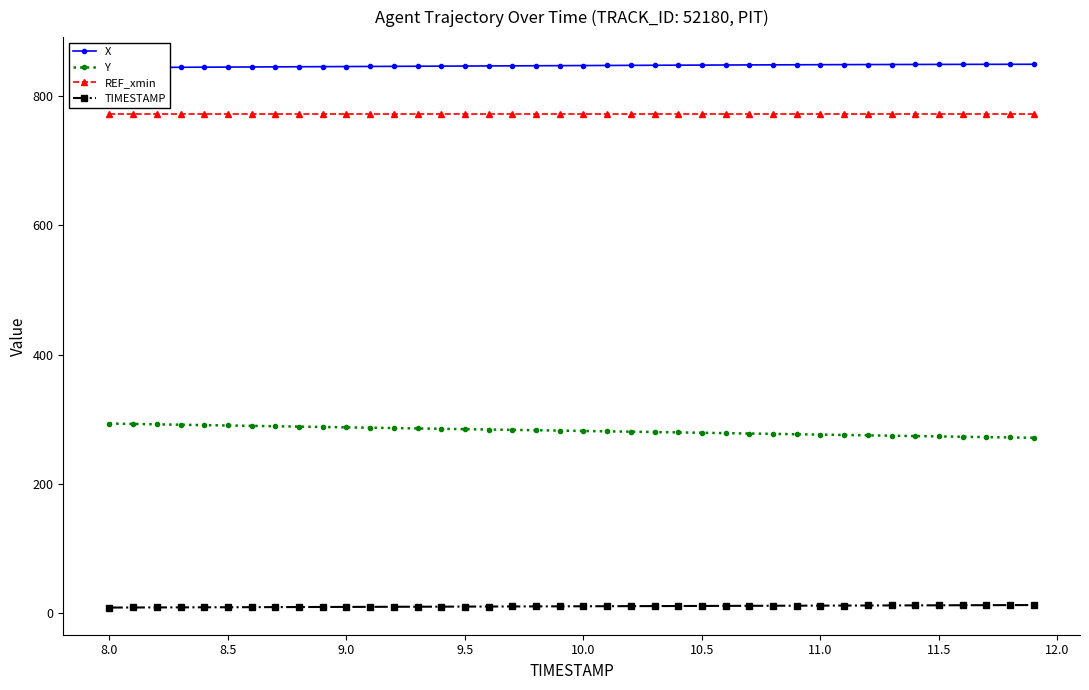

Reading left to right, transcribe all the data shown in this chart.

X: 844.5	844.7	844.9	845.0	845.2	845.4	845.5	845.7	845.9	846.0	846.2	846.3	846.5	846.7	846.8	847.0	847.1	847.3	847.4	847.6	847.7	847.9	848.0	848.2	848.3	848.4	848.6	848.7	848.8	848.9	849.1	849.2	849.3	849.3	849.4	849.5	849.6	849.6	849.7	849.7
Y: 293.1	292.5	291.9	291.3	290.7	290.1	289.5	288.9	288.3	287.8	287.2	286.6	286.1	285.5	285.0	284.4	283.8	283.3	282.7	282.1	281.6	281.0	280.5	279.9	279.3	278.8	278.2	277.6	277.1	276.5	276.0	275.4	274.8	274.3	273.7	273.1	272.6	272.1	271.5	271.0
REF_xmin: 772.5	772.5	772.5	772.5	772.5	772.5	772.5	772.5	772.5	772.5	772.5	772.5	772.5	772.5	772.5	772.5	772.5	772.5	772.5	772.5	772.5	772.5	772.5	772.5	772.5	772.5	772.5	772.5	772.5	772.5	772.5	772.5	772.5	772.5	772.5	772.5	772.5	772.5	772.5	772.5
TIMESTAMP: 8.0	8.1	8.2	8.3	8.4	8.5	8.6	8.7	8.8	8.9	9.0	9.1	9.2	9.3	9.4	9.5	9.6	9.7	9.8	9.9	10.0	10.1	10.2	10.3	10.4	10.5	10.6	10.7	10.8	10.9	11.0	11.1	11.2	11.3	11.4	11.5	11.6	11.7	11.8	11.9